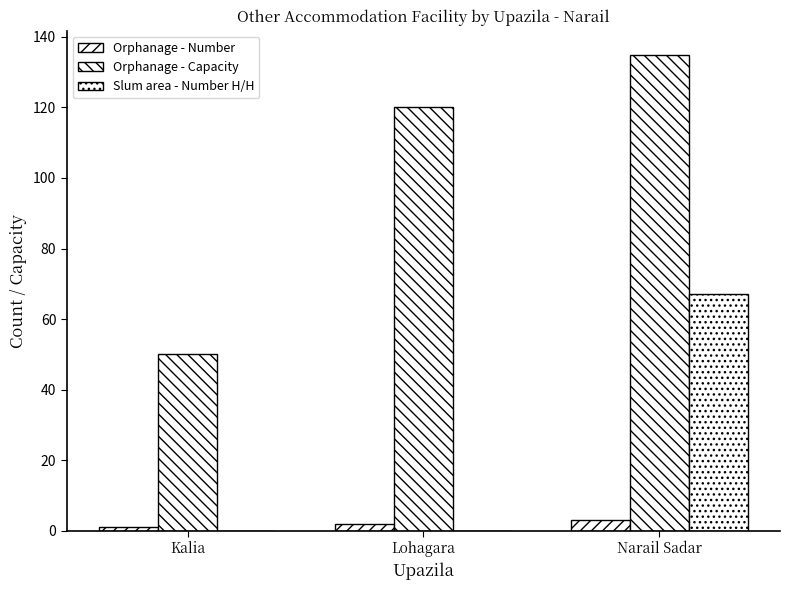

What is the sum of all Orphanage - Number values?

6